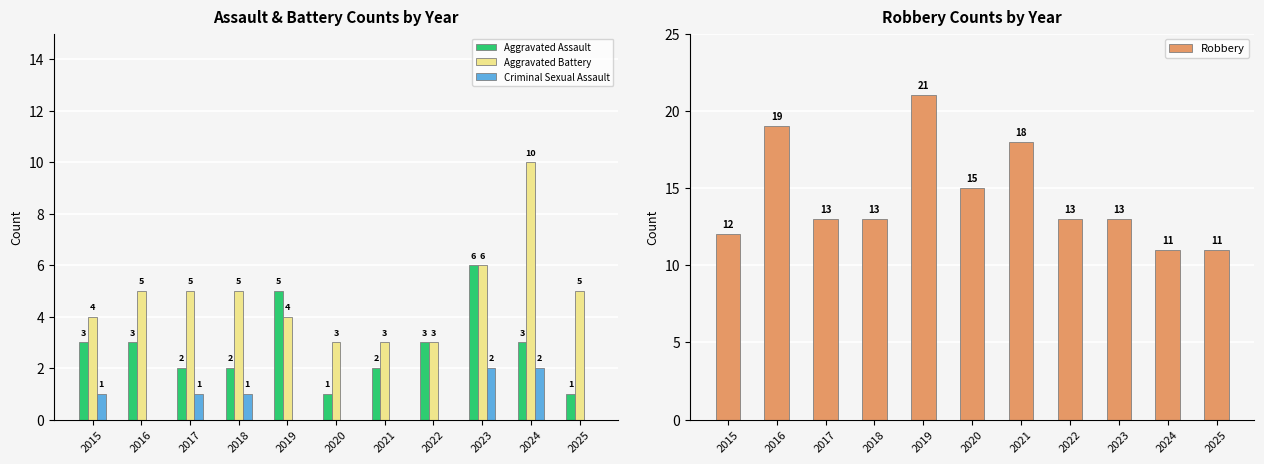

At which category does the chart reach its peak across all series?

2019